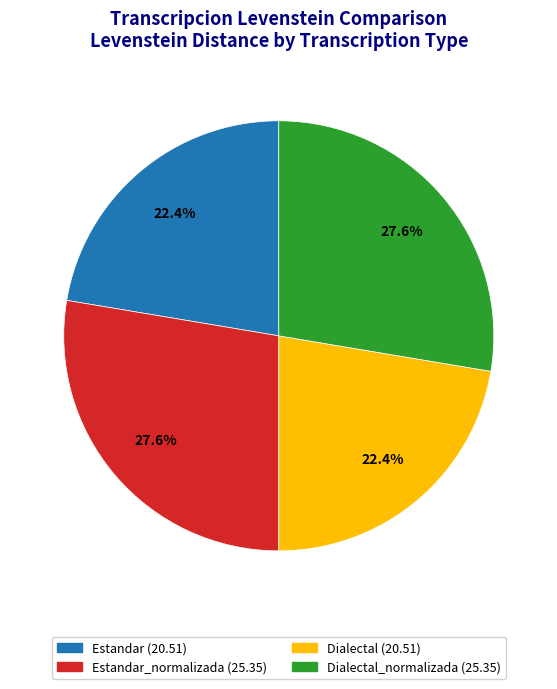

Between Dialectal_normalizada (25.35) and Estandar (20.51), which is larger?

Dialectal_normalizada (25.35)